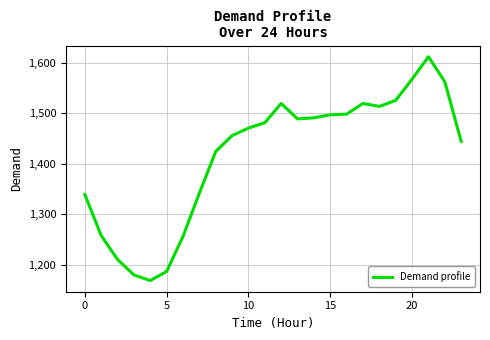

What is the difference between the maximum and minimum values?

442.5